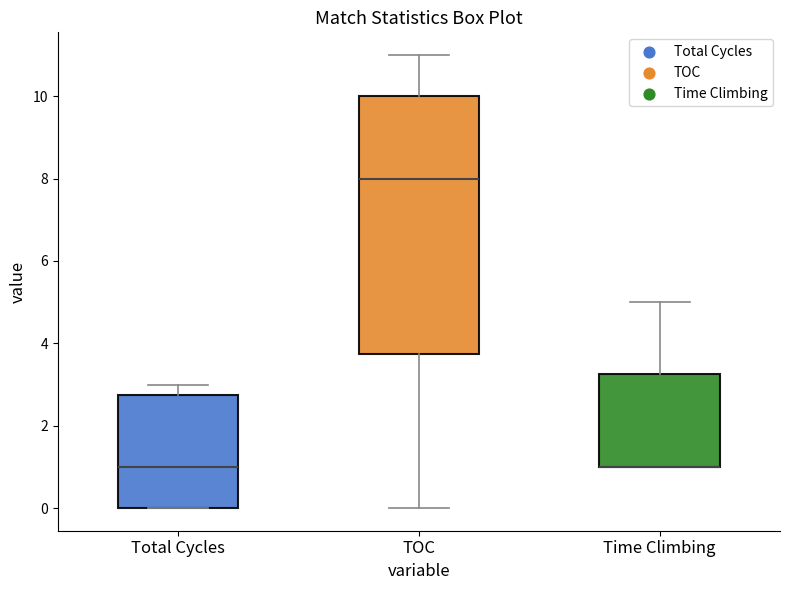

Reading left to right, read every box against the y-axis: the position of its median line, the range the box covers, and the ends of its whiskers. The values are not printed on the chart, so give them approximately, as read against the axis.

Total Cycles: median 1.0, box 0.0 to 2.8, whiskers 0.0 to 3.0
TOC: median 8.0, box 3.8 to 10.0, whiskers 0.0 to 11.0
Time Climbing: median 1.0 (drawn on the box's lower edge), box 1.0 to 3.2, whiskers 1.0 to 5.0